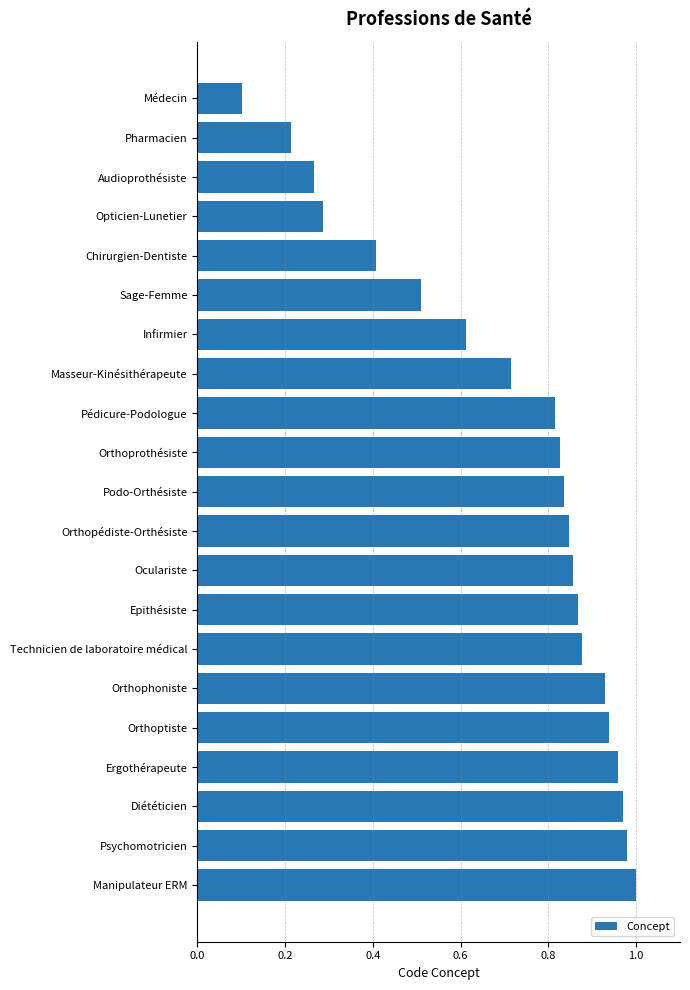

What is the label of the 9th bar from the top?

Pédicure-Podologue